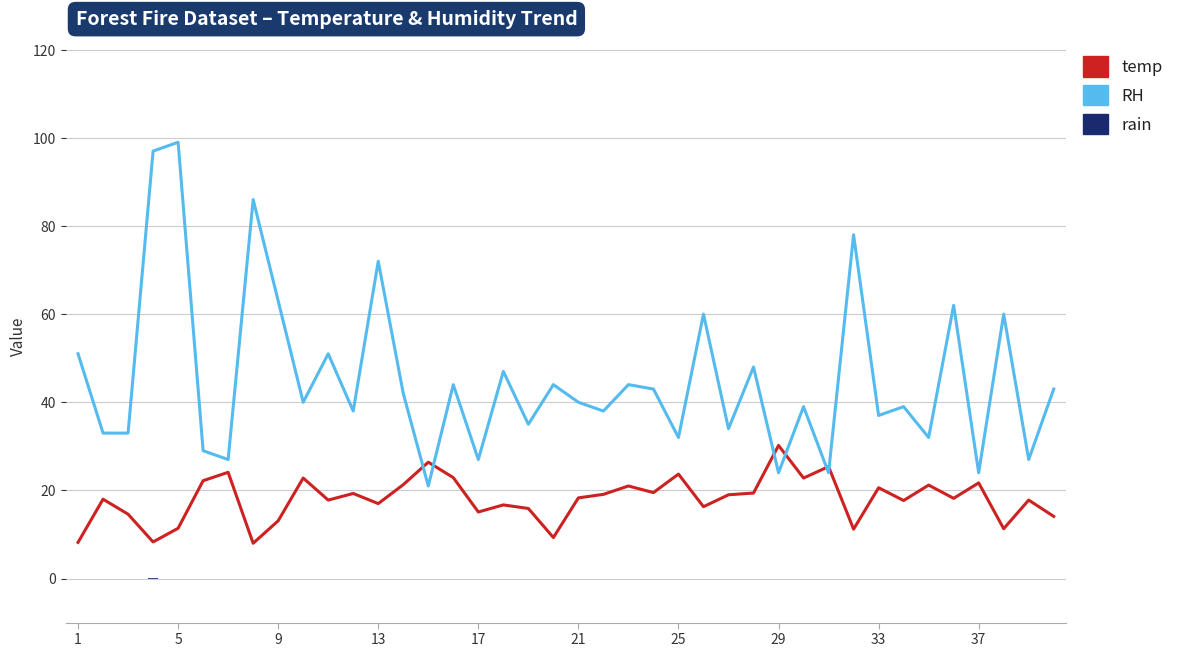

Rank the series by their maximum value, from highest to lowest.

RH, temp, rain